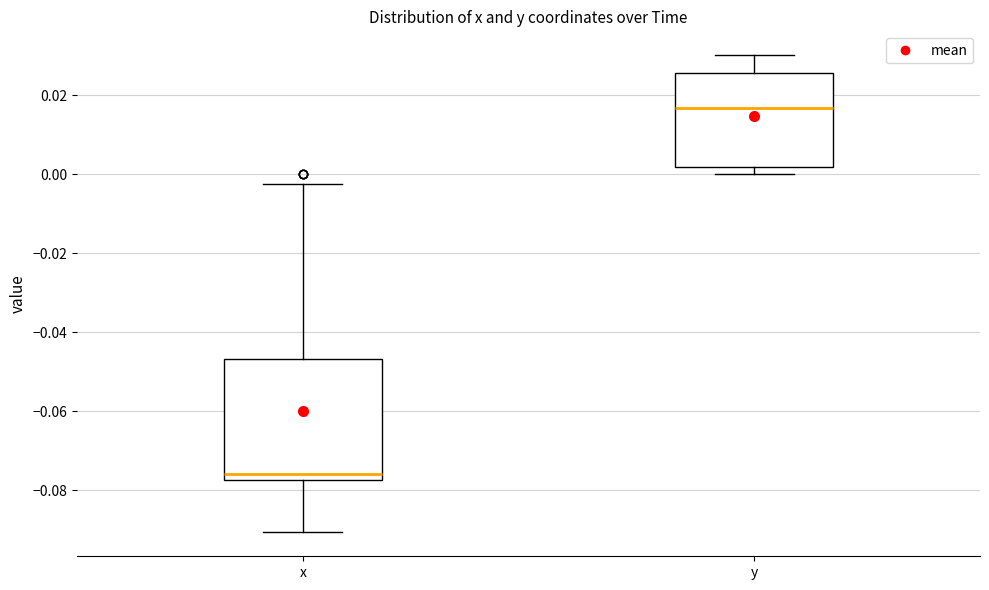

Comparing the boxes themselves (not the whiskers), which one is the tallest?

x